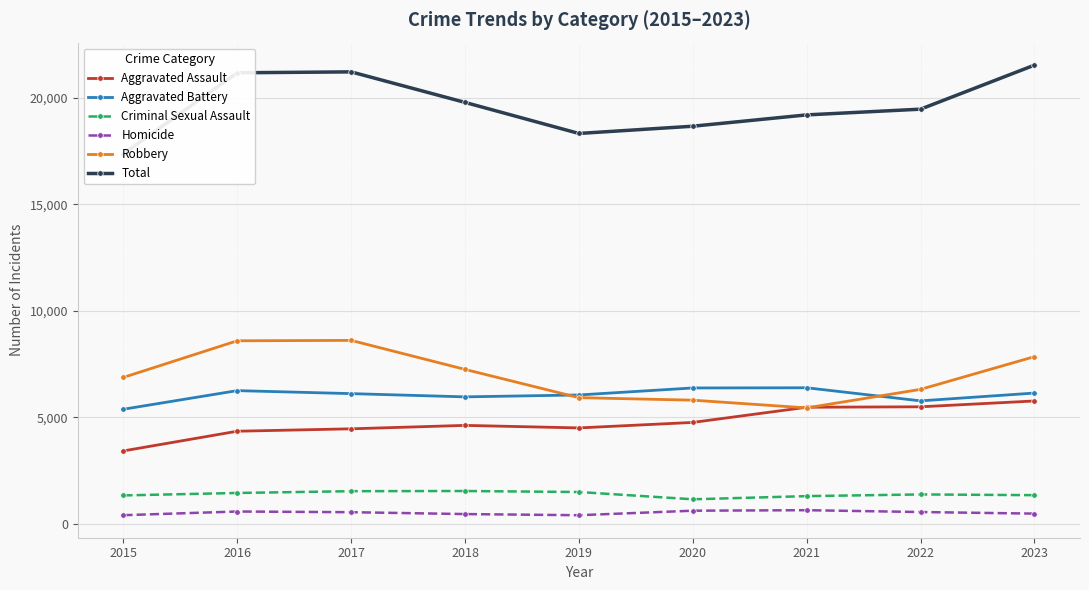

Reading left to right, what are all the values shown in this chart?

Aggravated Assault: 3414	4339	4452	4613	4494	4752	5465	5486	5760
Aggravated Battery: 5371	6246	6105	5953	6042	6371	6380	5765	6132
Criminal Sexual Assault: 1323	1438	1522	1530	1483	1141	1290	1369	1335
Homicide: 394	567	535	447	393	605	629	543	468
Robbery: 6866	8587	8606	7243	5915	5798	5435	6305	7842
Total: 17368	21177	21220	19786	18327	18667	19199	19468	21537